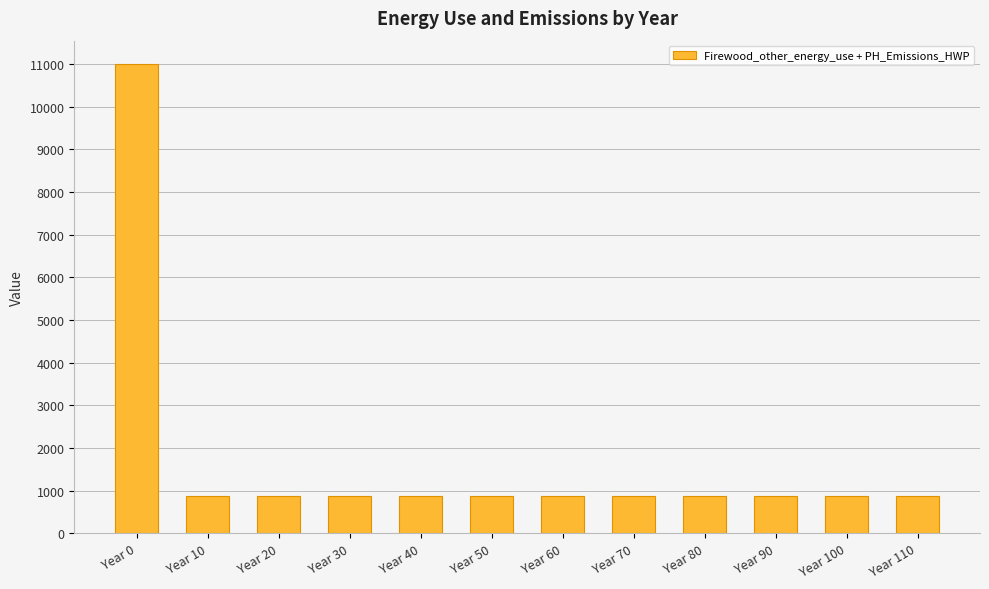

At which category does the chart reach its peak across all series?

Year 0